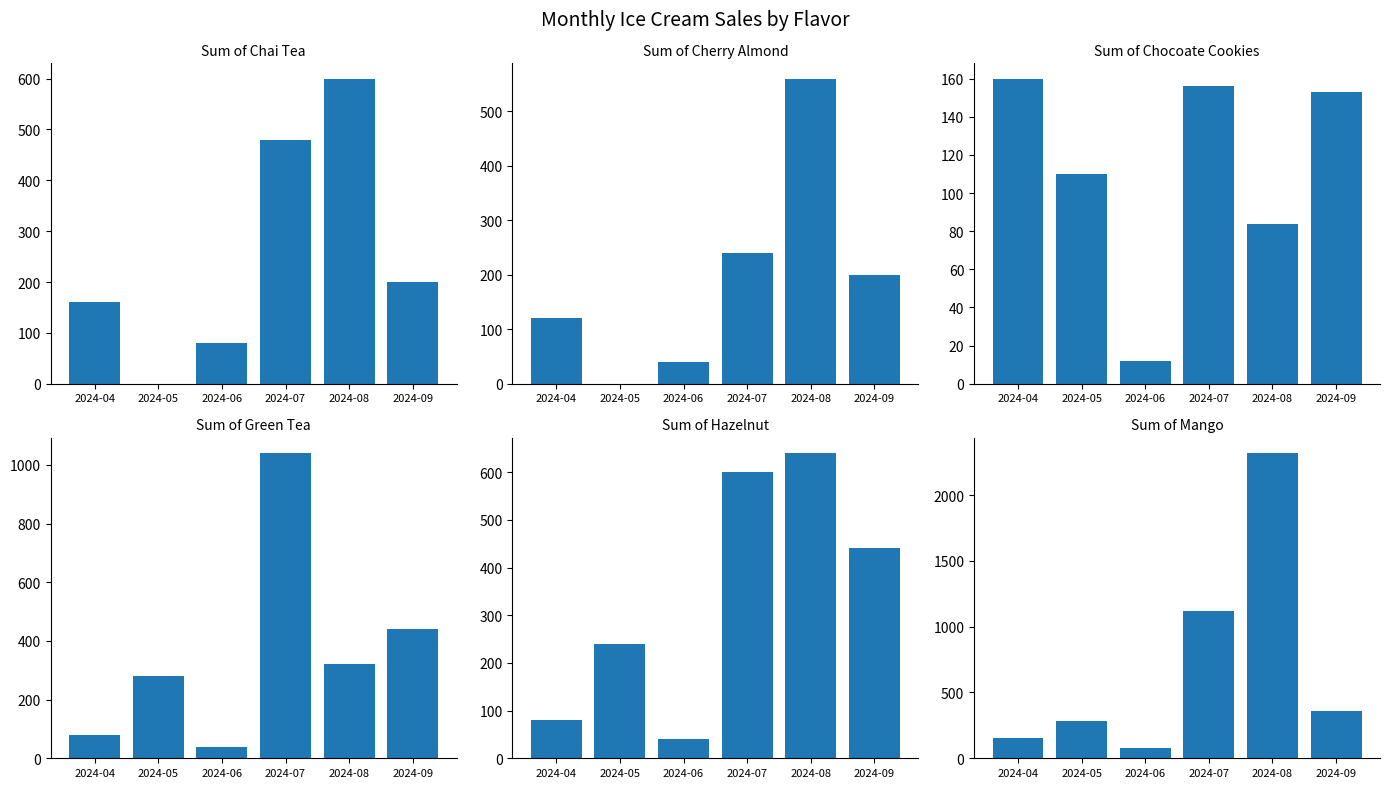

The Sum of Chai Tea series shows 163 at 2024-07. True or false?

False